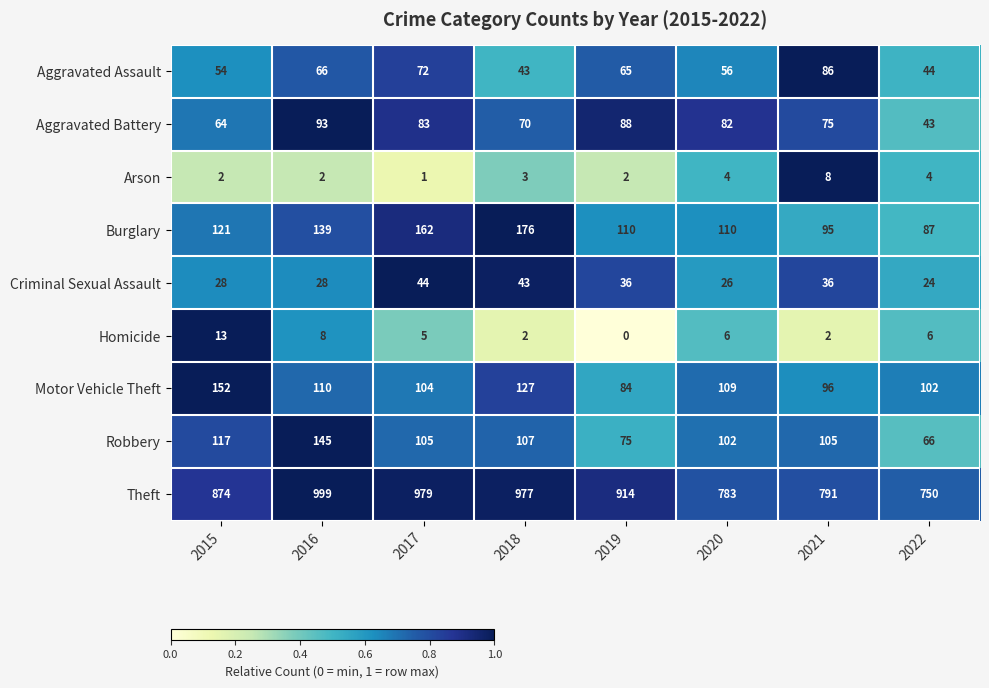

Is it true that Theft equals 217 at 2020?

False